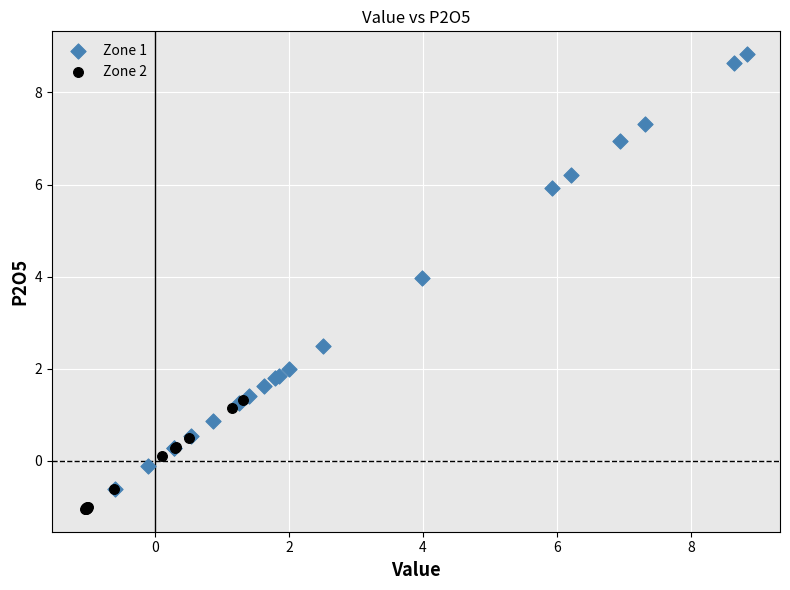

Which series reaches the minimum Y coordinate?

Zone 2